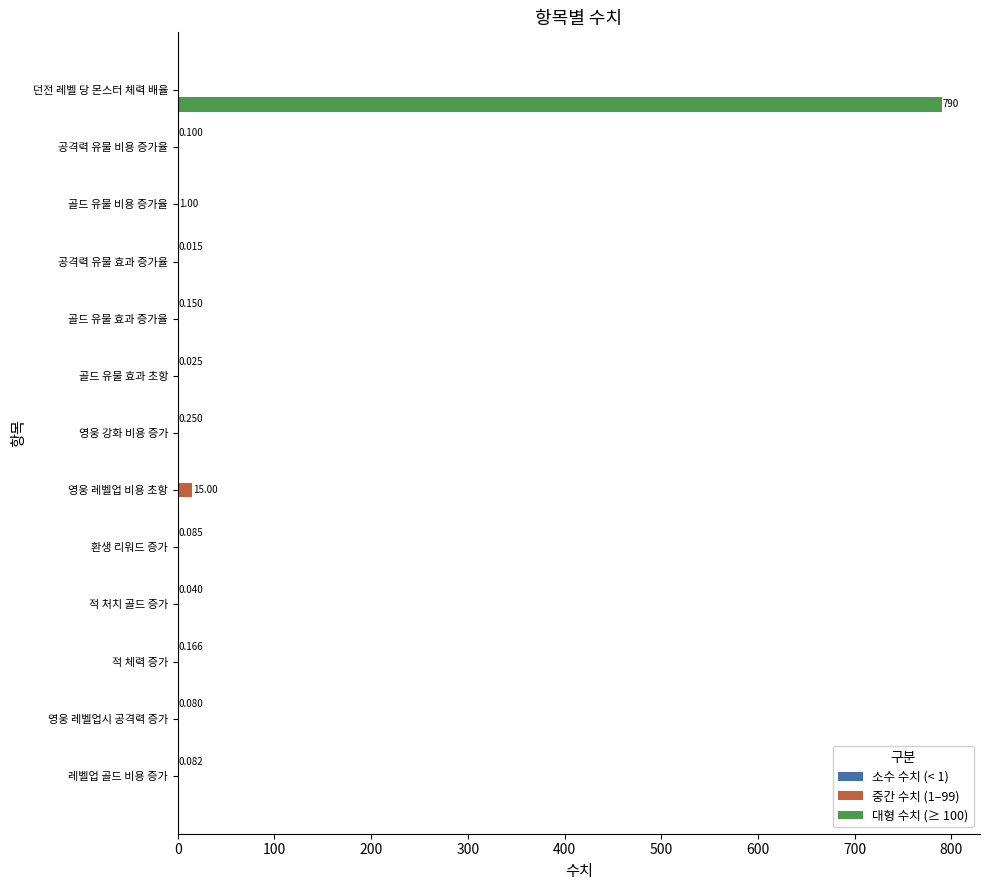

Which category has the highest value across all series?

던전 레벨 당 몬스터 체력 배율